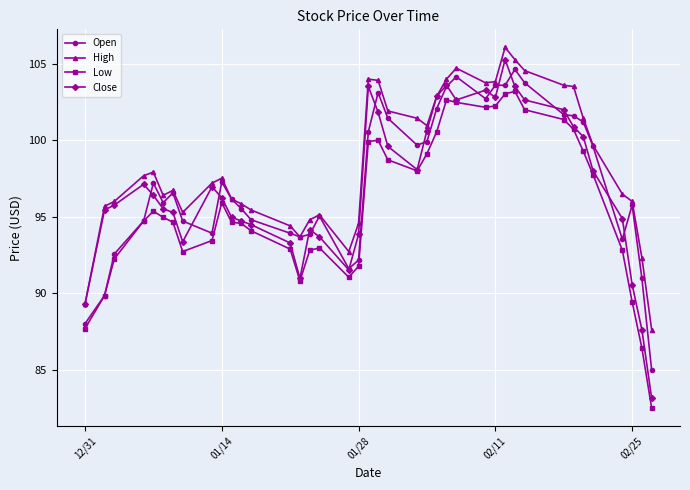

What is the smallest value displayed?

82.5